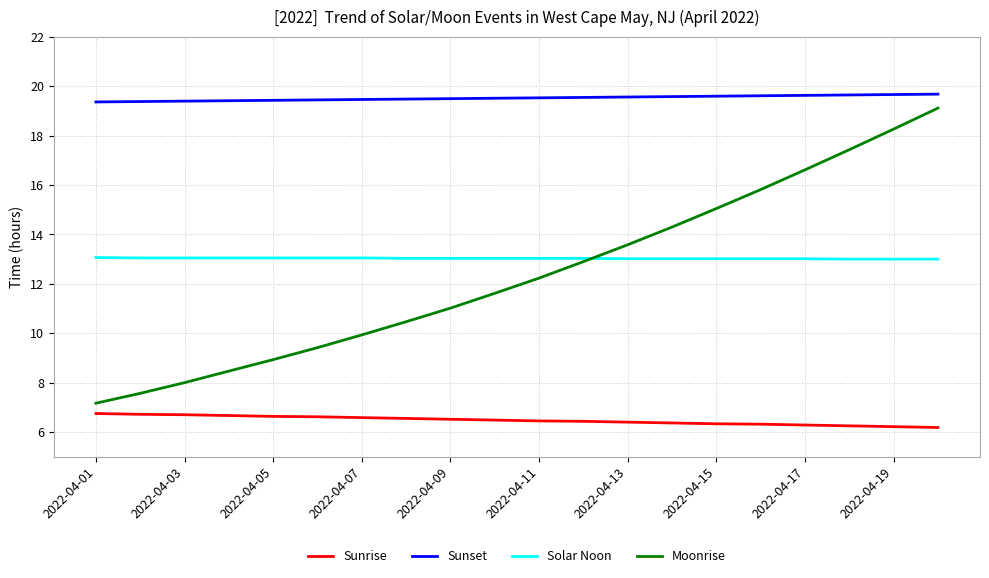

How many distinct data groups are displayed?

4